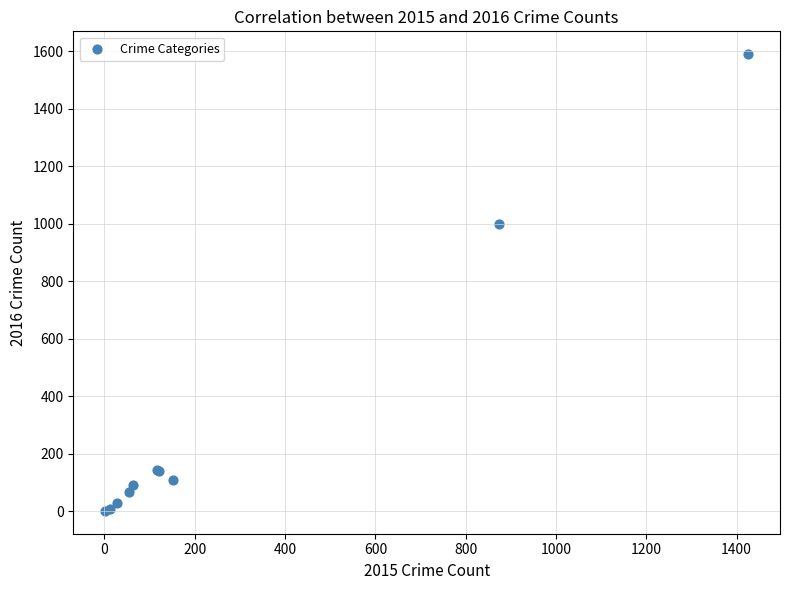

What Y value in the scatter plot is closest to 796?

999